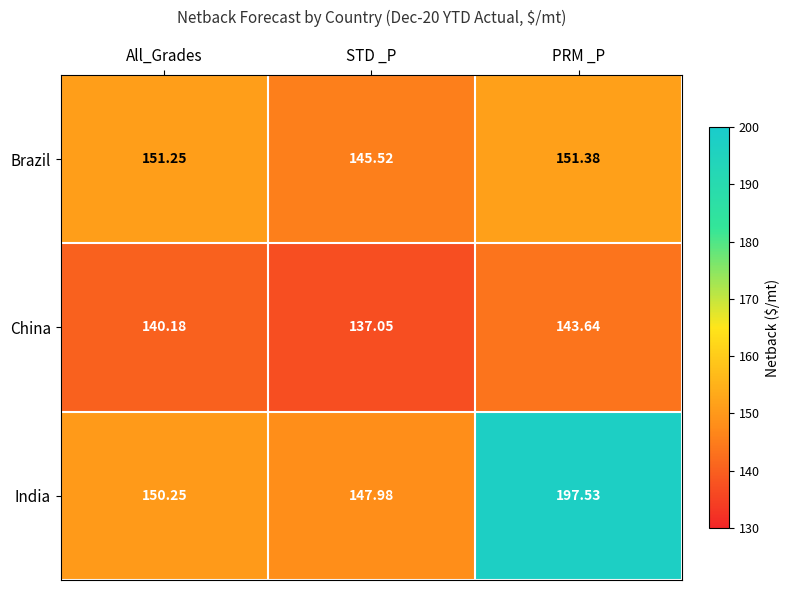

At which label does India first exceed 150?

All_Grades